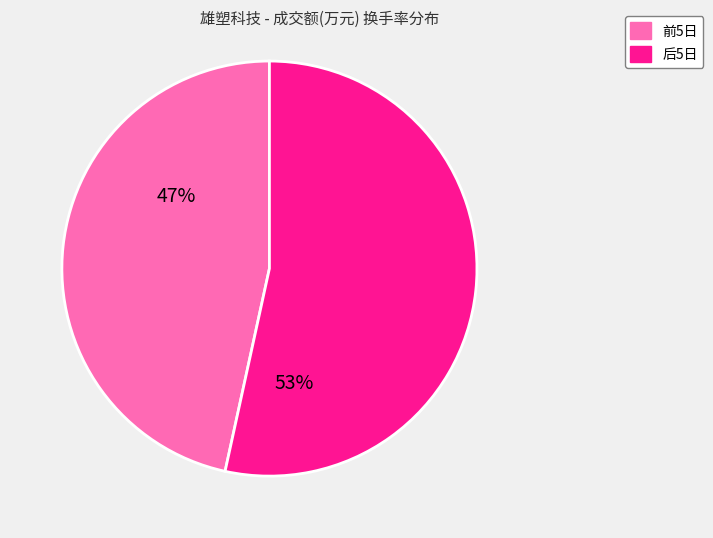

To the nearest percent, what is the average slice percentage?

50%